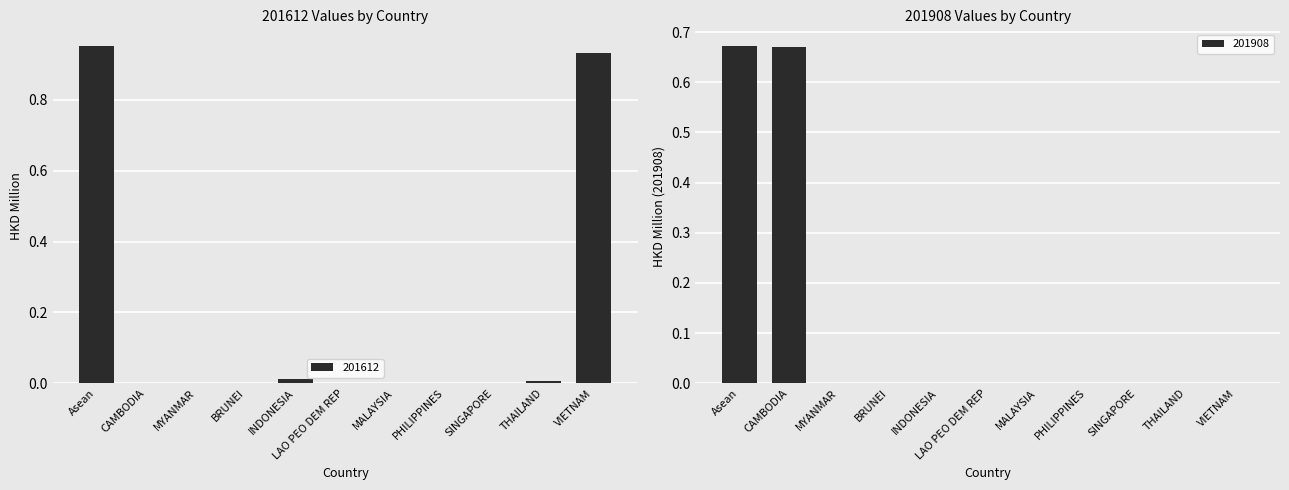

Does the chart contain stacked bars?

No